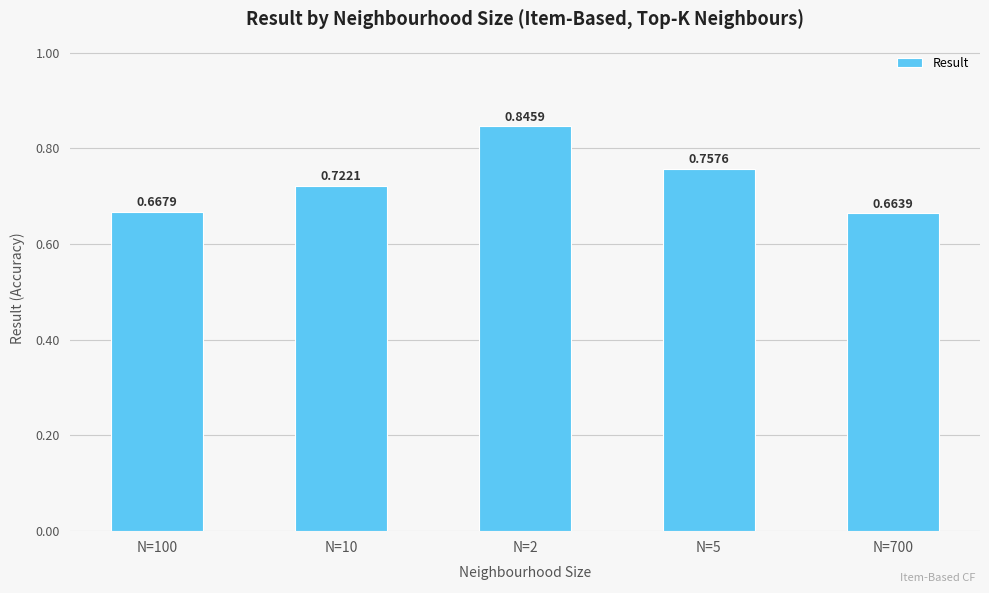

List the labels in order of value, smallest first.

N=700, N=100, N=10, N=5, N=2